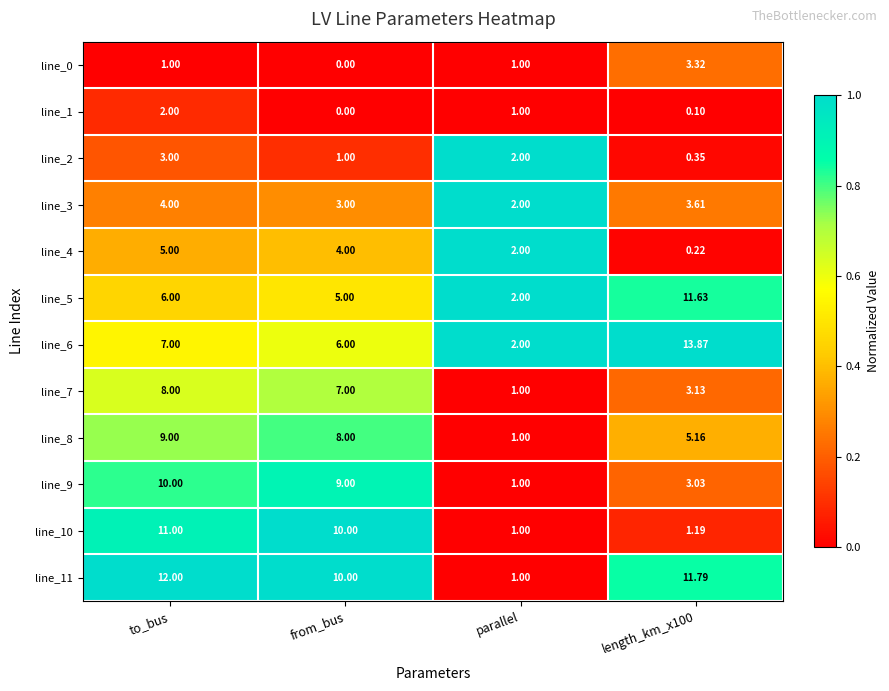

Which label corresponds to the smallest value in the chart?

from_bus